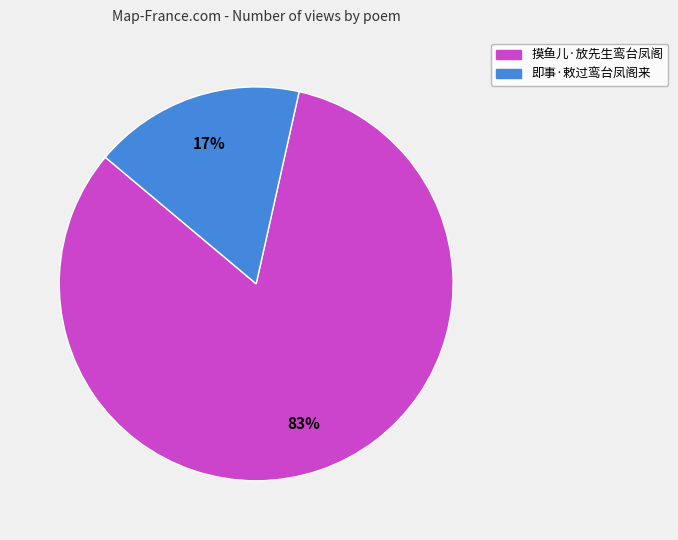

How many slices are in this pie chart?

2